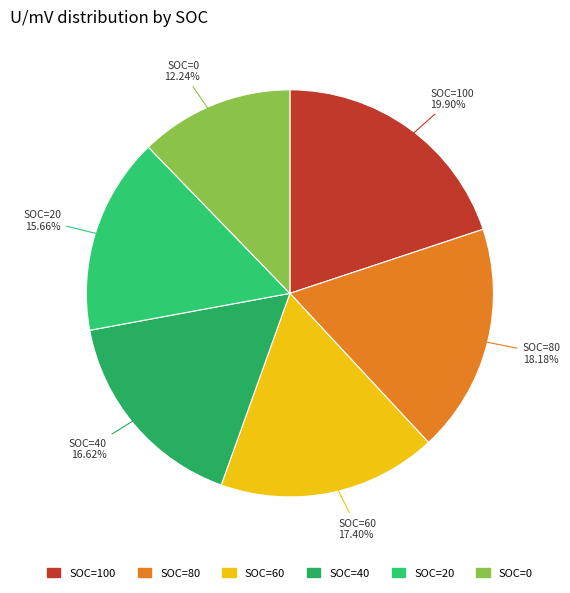

What is the largest slice in the pie chart?

SOC=100